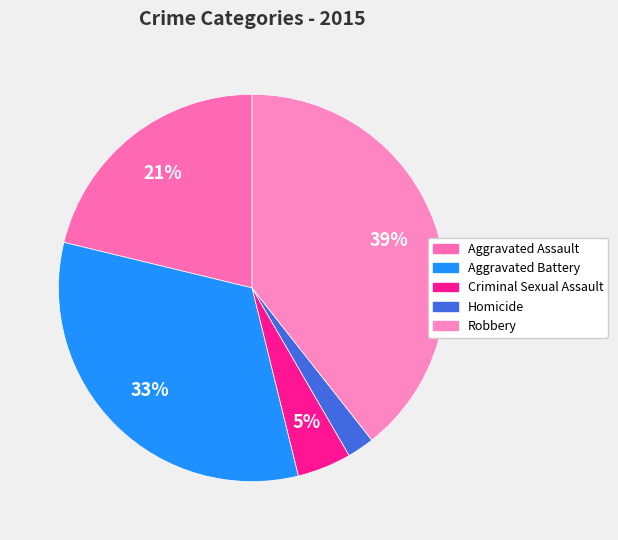

Count the number of slices in the pie.

5